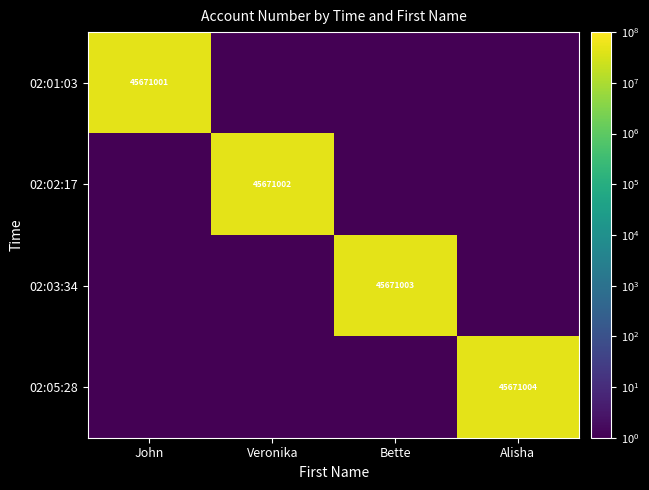

Count the number of categories in the chart.

4